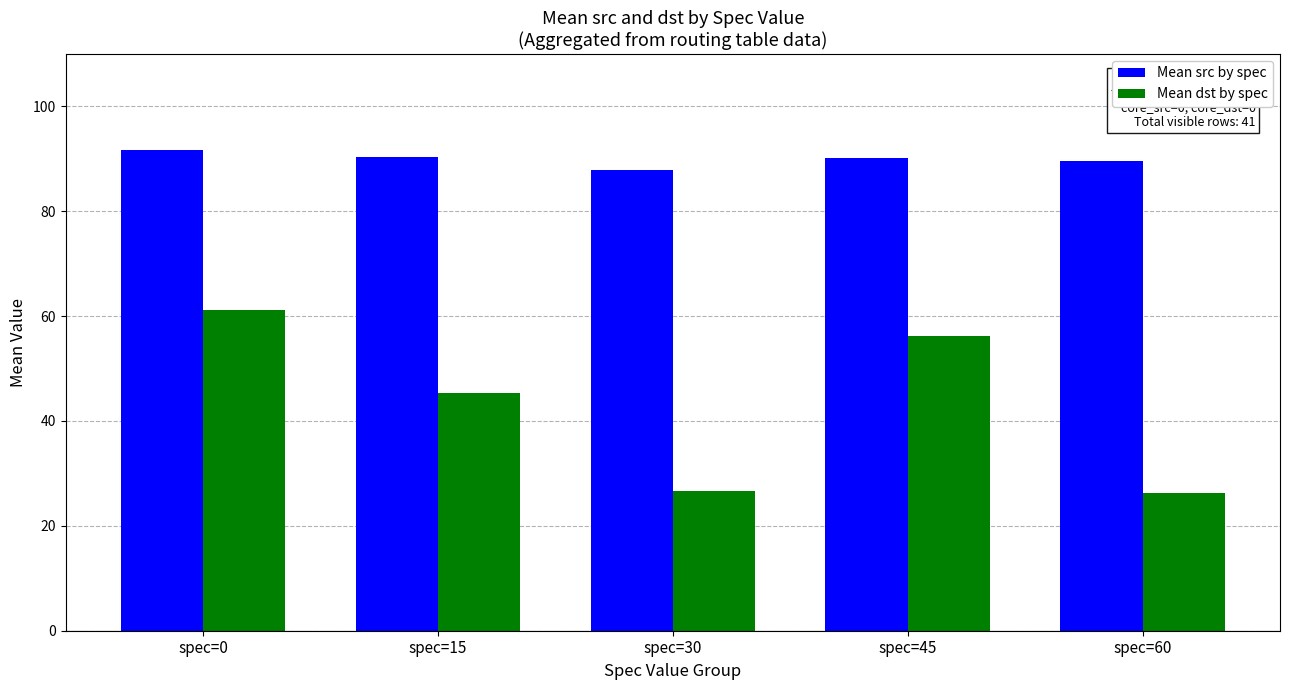

What is the difference between the Mean src by spec values at spec=60 and spec=45?

0.6